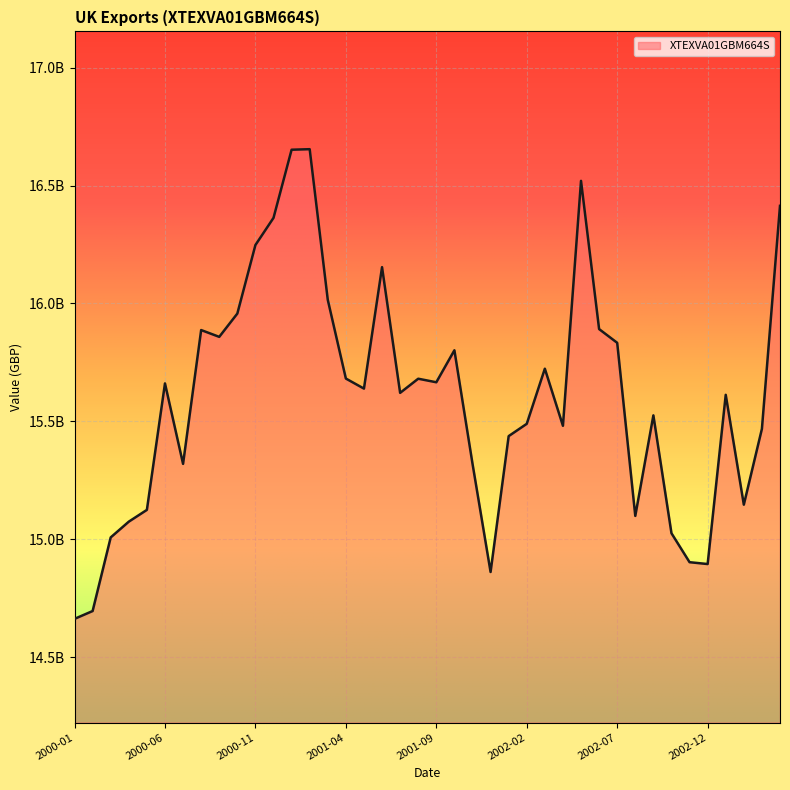

Is this an area chart (filled region under the line)?

Yes